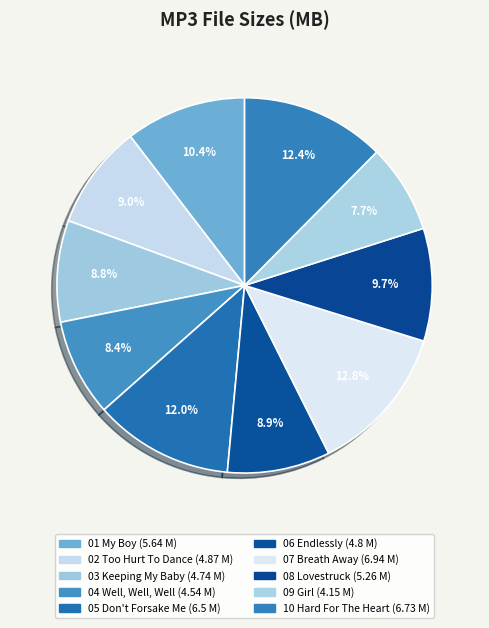

Count the number of slices in the pie.

10